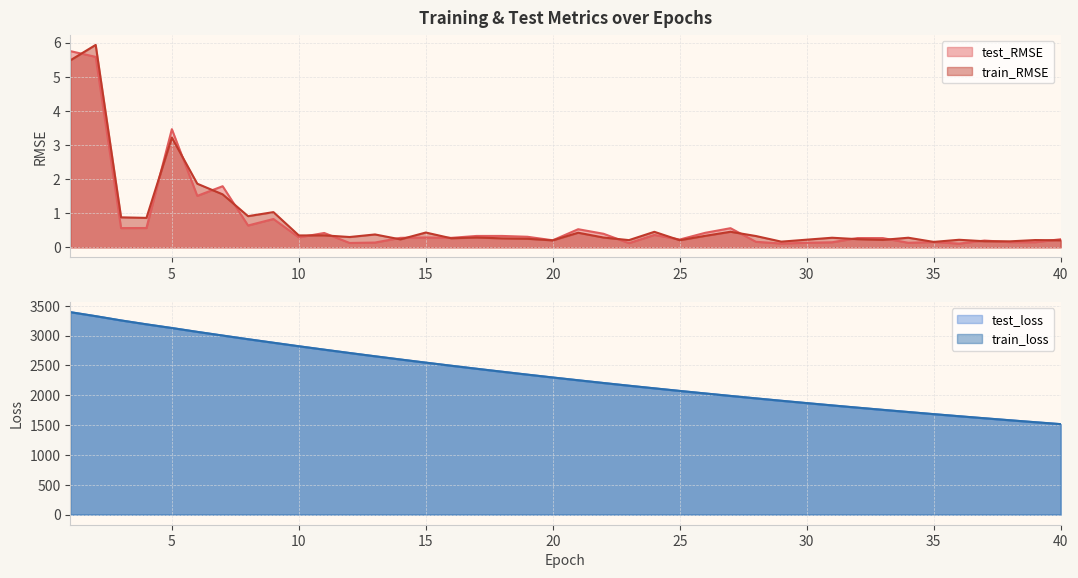

List the labels in order of test_RMSE value, largest first.

1, 2, 5, 7, 6, 9, 8, 4, 3, 27, 21, 26, 11, 22, 24, 18, 17, 19, 10, 15, 14, 16, 32, 33, 40, 25, 20, 37, 28, 35, 38, 39, 31, 13, 30, 34, 12, 23, 29, 36